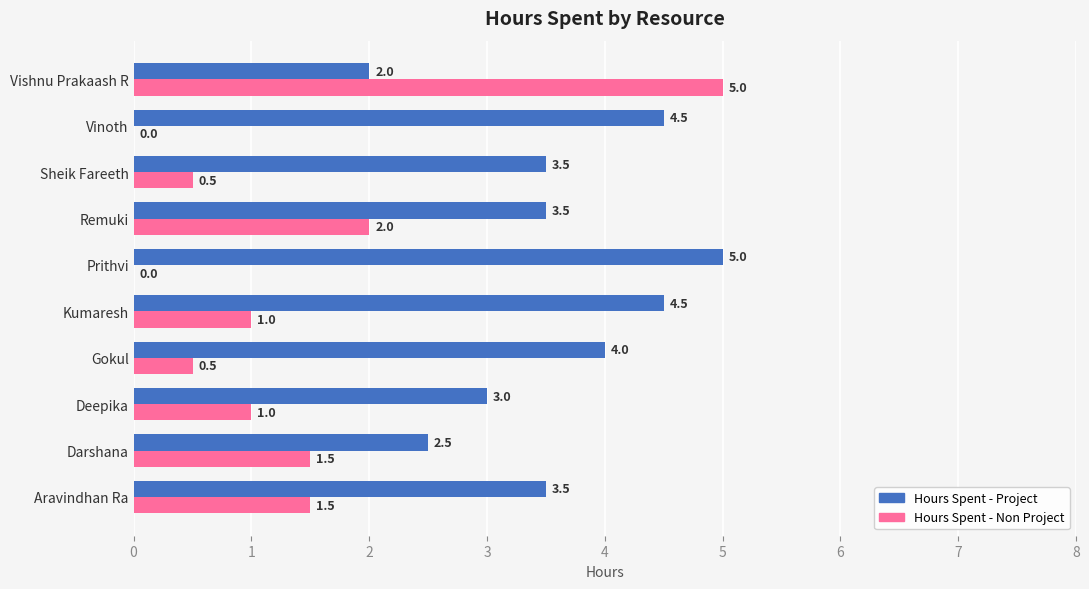

What is the sum of all Hours Spent - Non Project values?

13.0